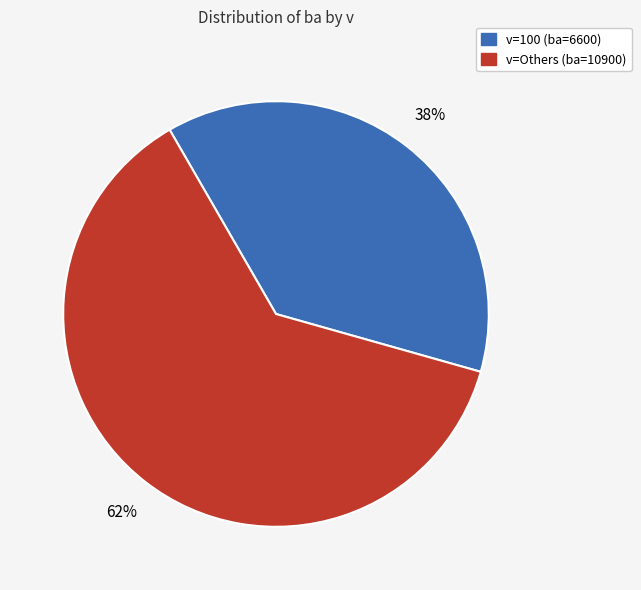

To the nearest percent, what is the average slice percentage?

50%